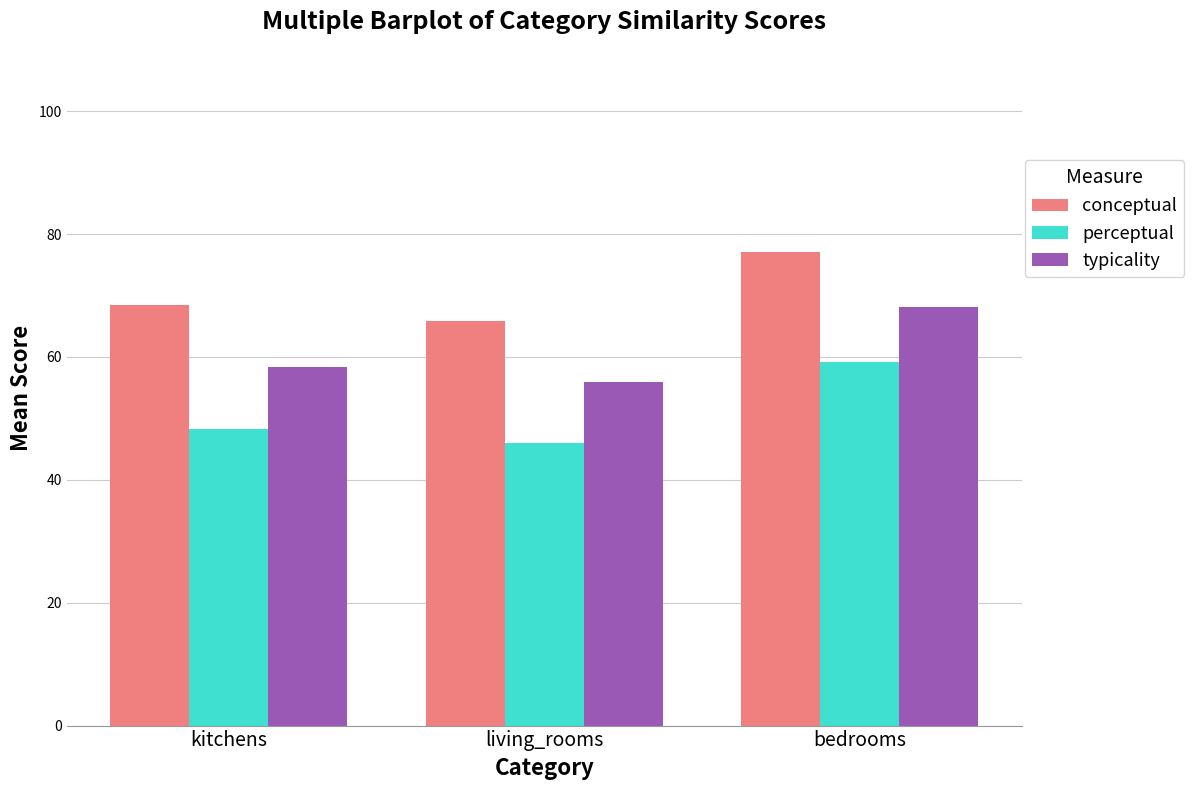

The perceptual series shows 69.6 at living_rooms. True or false?

False